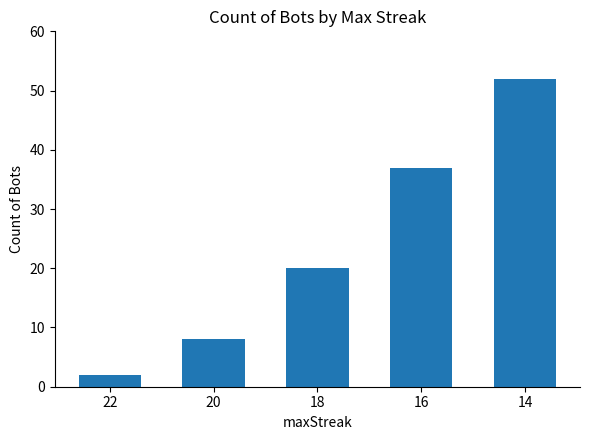

At which category does the chart reach its peak across all series?

14